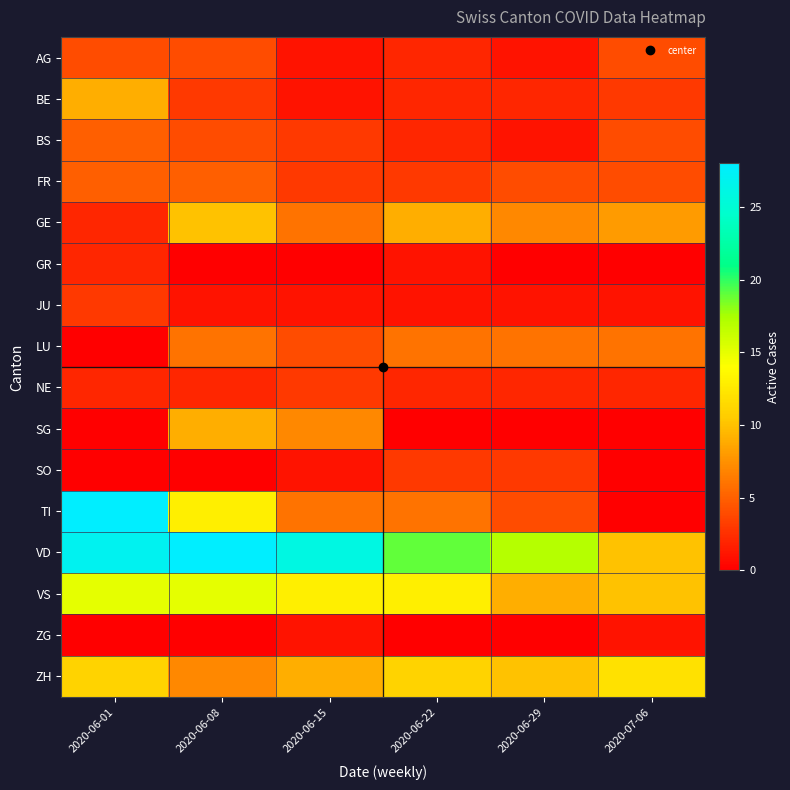

What is the difference between the highest and lowest values at 2020-06-15?

26